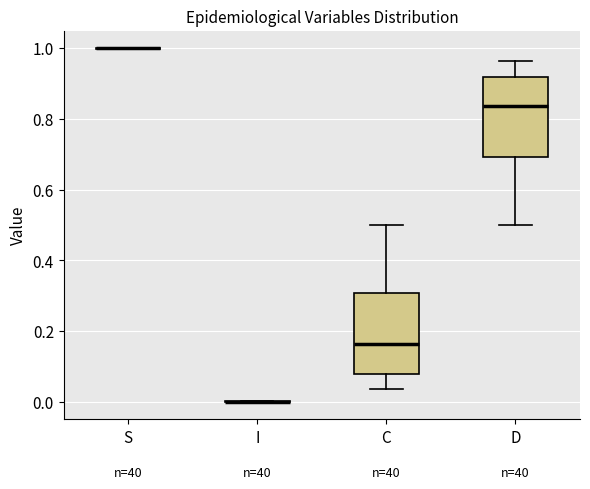

Reading left to right, read every box against the y-axis: the position of its median line, the range the box covers, and the ends of its whiskers. The values are not printed on the chart, so give them approximately, as read against the axis.

S: box collapsed to a line at 1.00, whiskers 1.00 to 1.00
I: box collapsed to a line at 0.00, whiskers 0.00 to 0.00
C: median 0.16, box 0.08 to 0.30, whiskers 0.04 to 0.50
D: median 0.84, box 0.70 to 0.92, whiskers 0.50 to 0.96